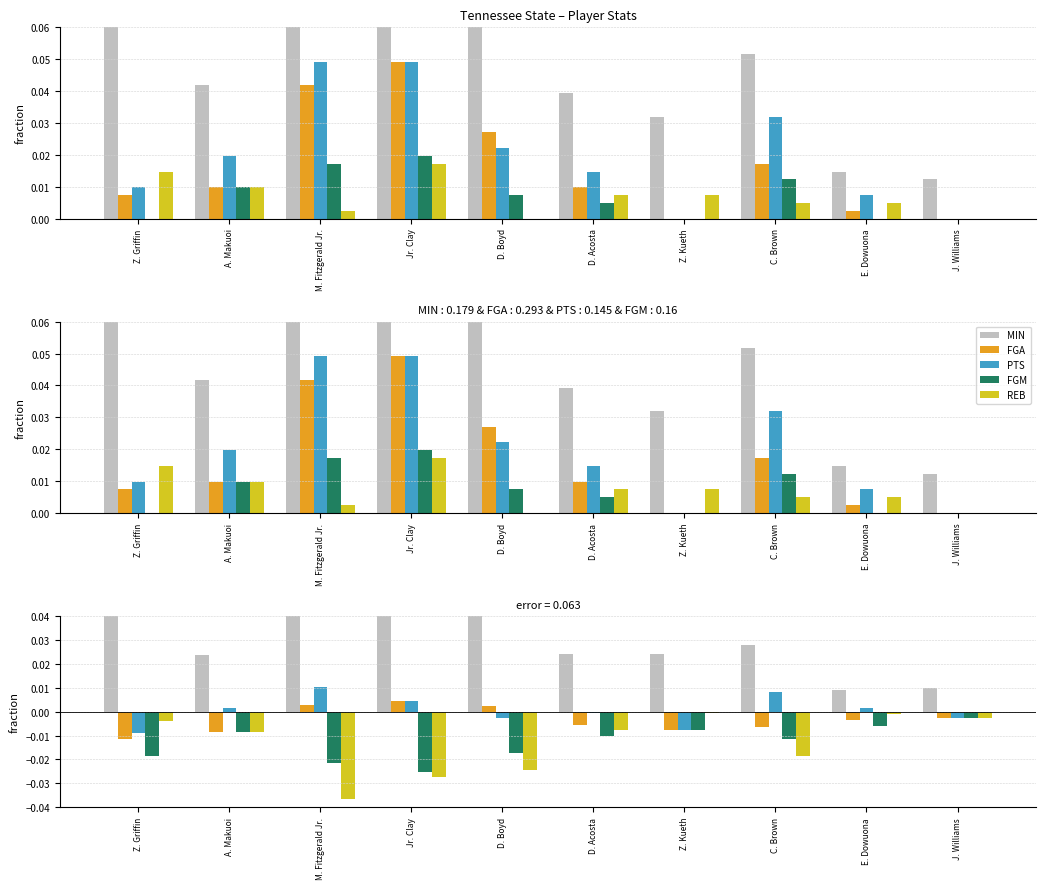

What are all the series names shown in the legend?

MIN, FGA, PTS, FGM, REB